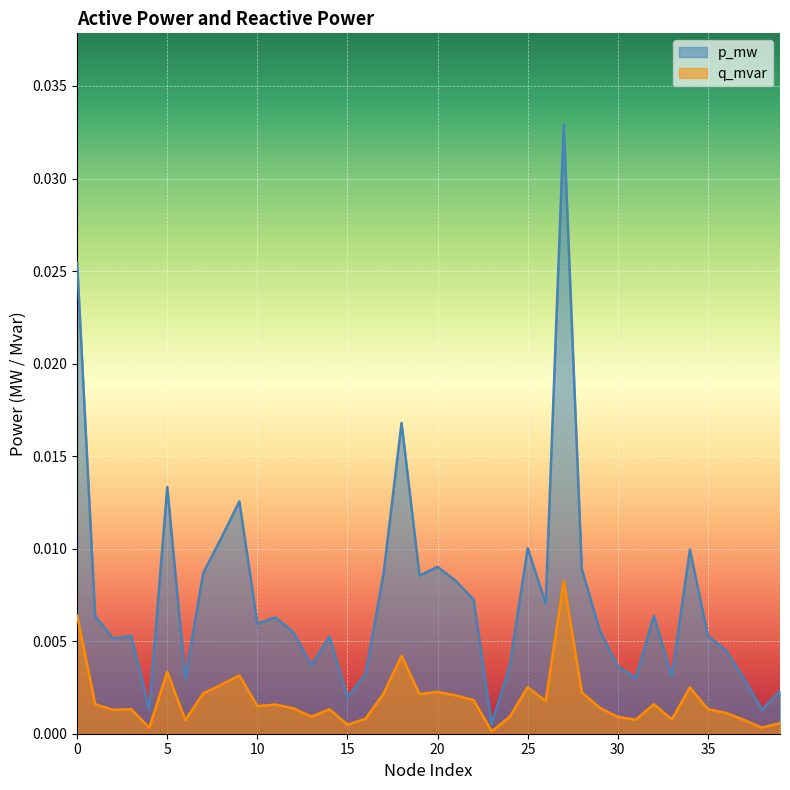

Rank the categories by q_mvar value from highest to lowest.

27, 0, 18, 5, 9, 8, 25, 34, 20, 28, 7, 17, 19, 21, 22, 26, 32, 1, 11, 10, 29, 12, 3, 35, 14, 2, 36, 13, 24, 30, 16, 33, 31, 37, 6, 39, 15, 4, 38, 23